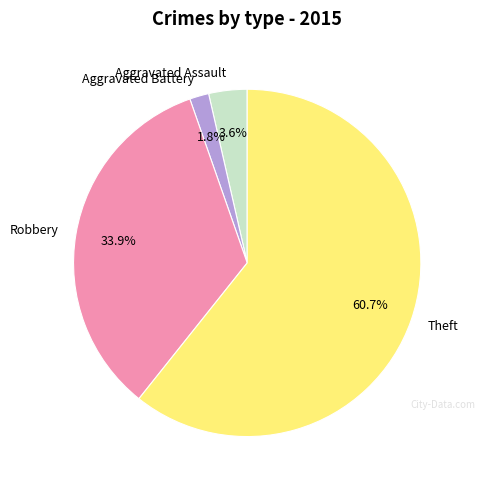

What percentage is the Aggravated Assault slice, to the nearest percent?

4%